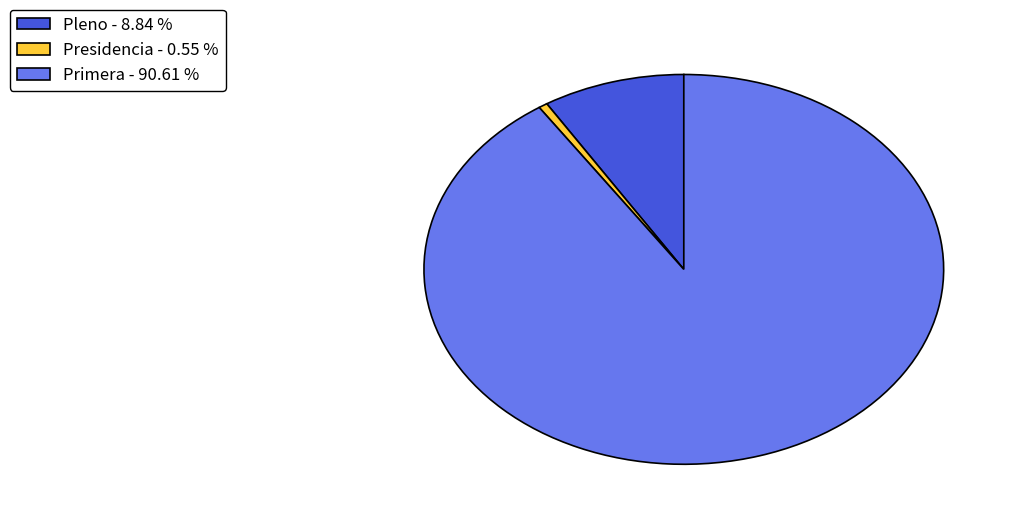

Does any single category account for the majority?

Yes